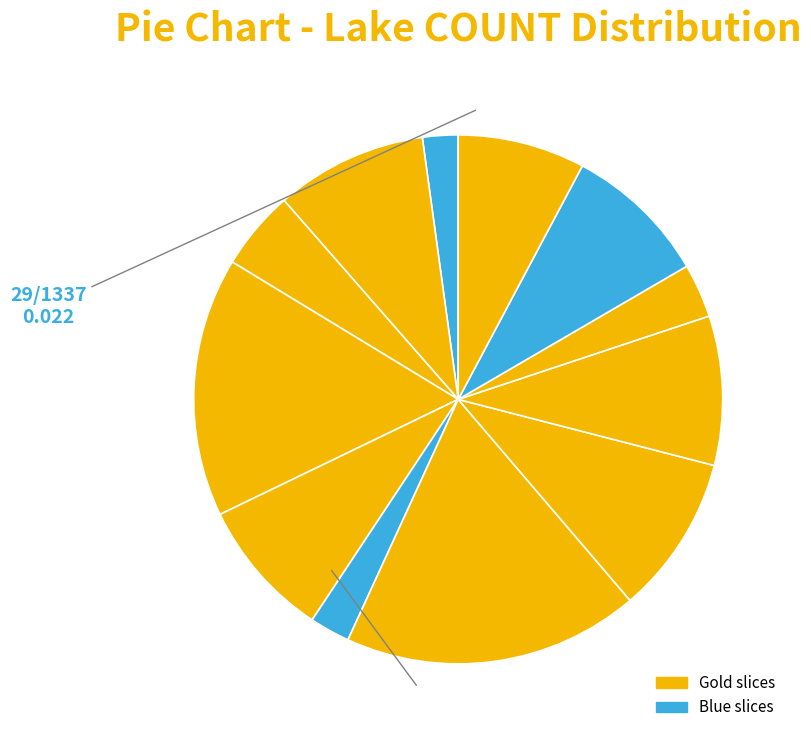

To the nearest percent, what is the average slice percentage?

8%